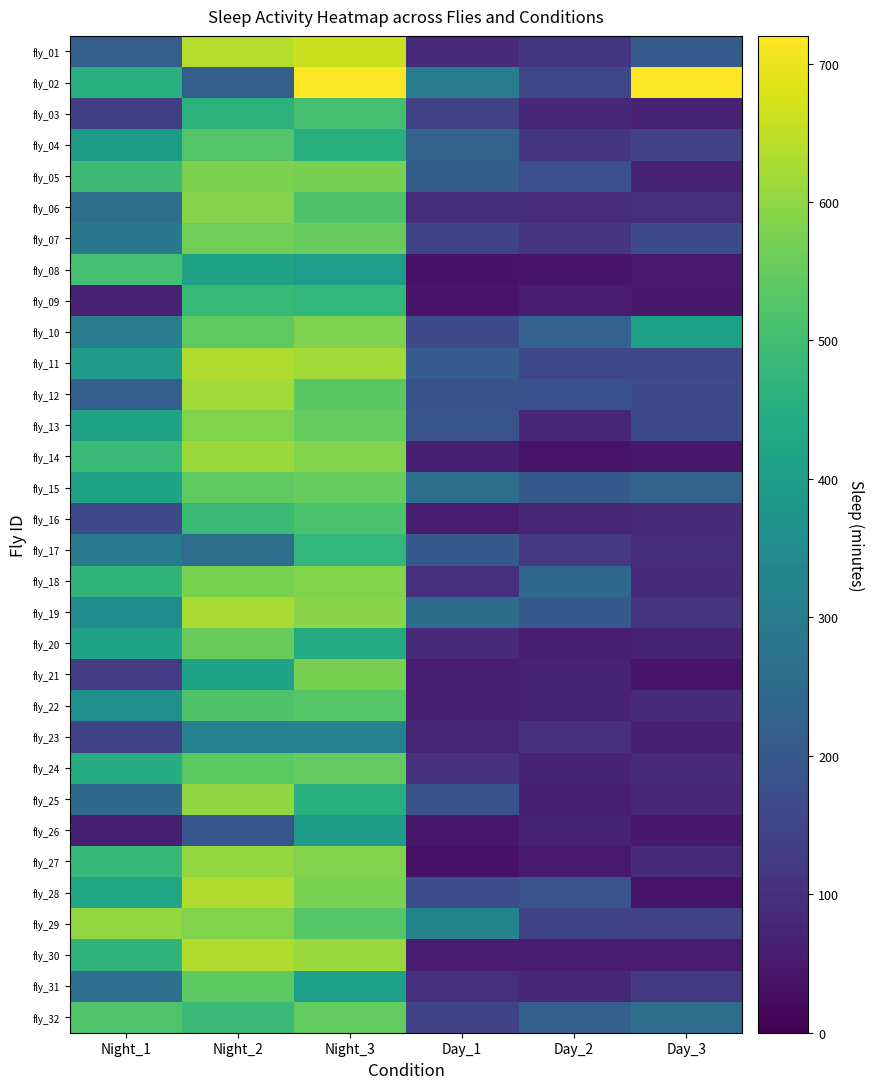

Which series has the largest range (max minus min)?

fly_28